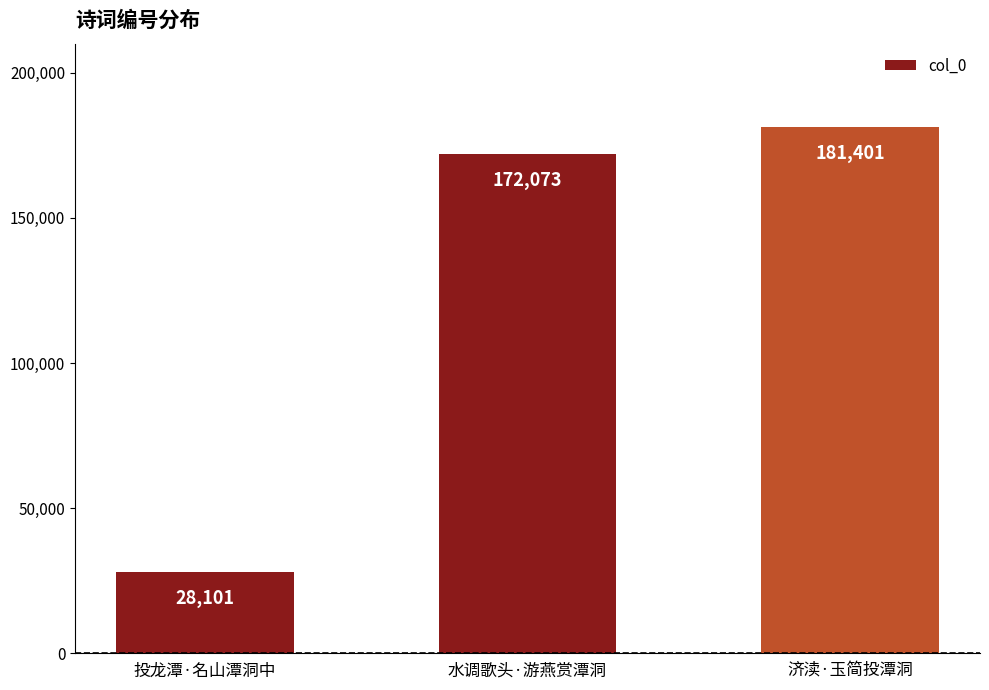

Reading left to right, transcribe all the data shown in this chart.

28101	172073	181401